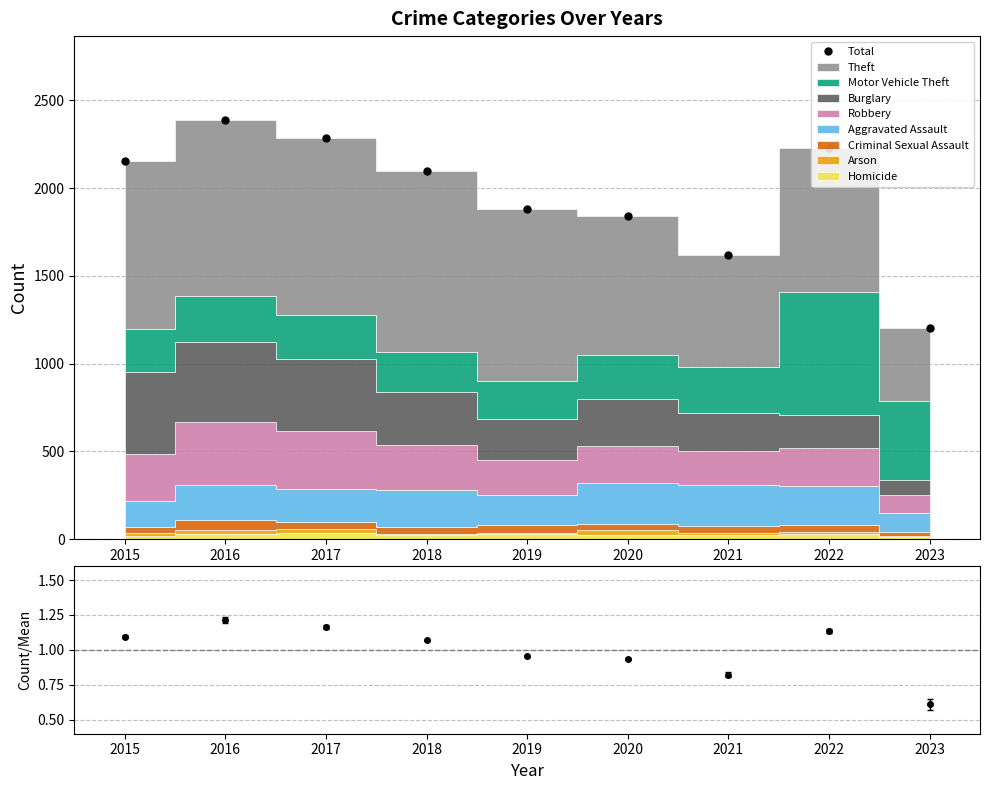

At 2015, list the series in order from smallest to largest.

Count/Mean, Total